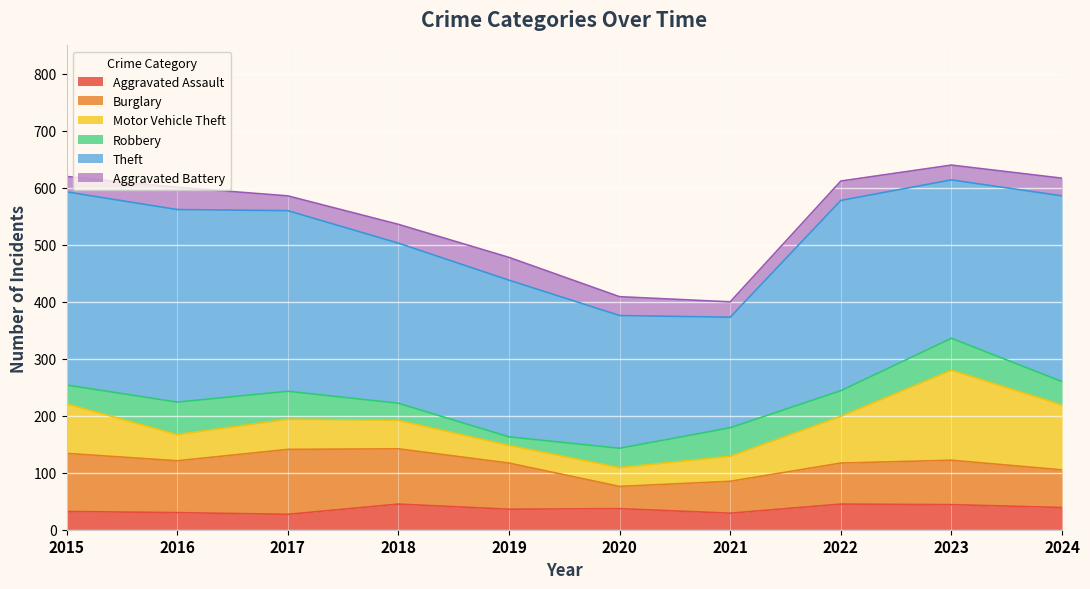

List the series in order of their peak value, lowest first.

Aggravated Battery, Aggravated Assault, Robbery, Burglary, Motor Vehicle Theft, Theft